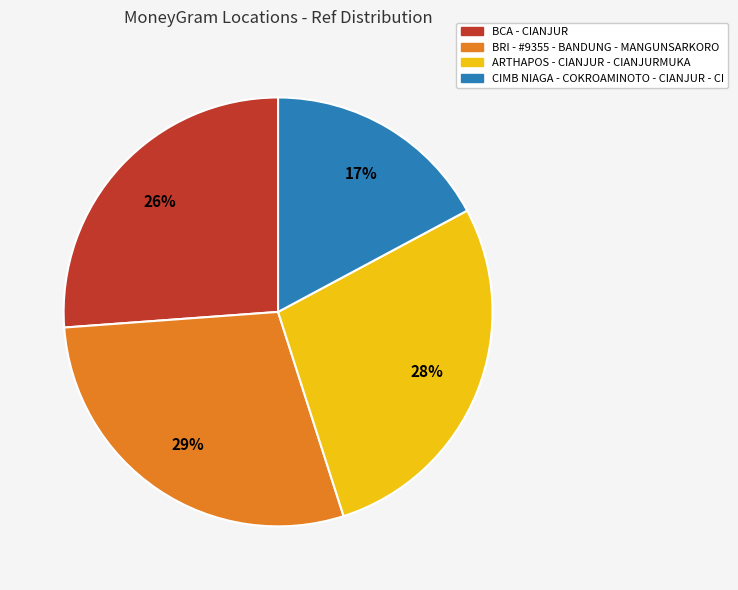

Which slice is the smallest?

CIMB NIAGA - COKROAMINOTO - CIANJUR - CI